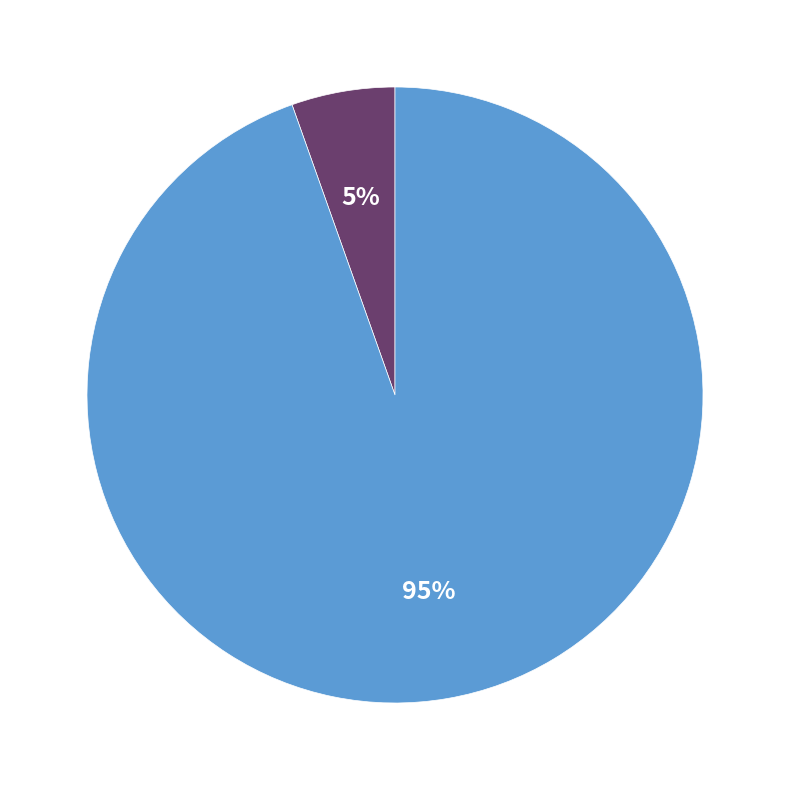

Is there a majority slice in this chart?

Yes